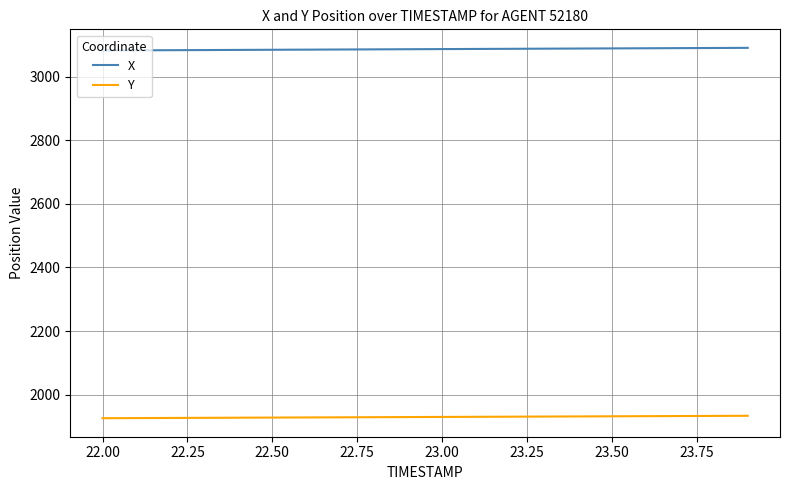

Which series has the largest total across all categories?

X